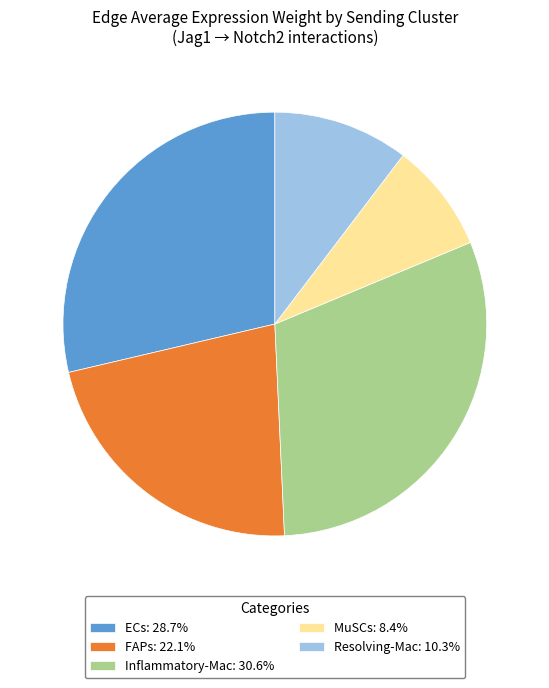

Is there a majority slice in this chart?

No